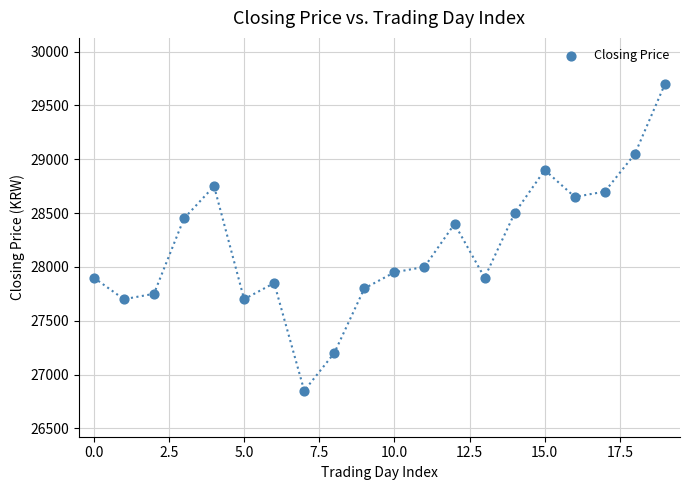

What is the range of Y values (max minus min)?

2850